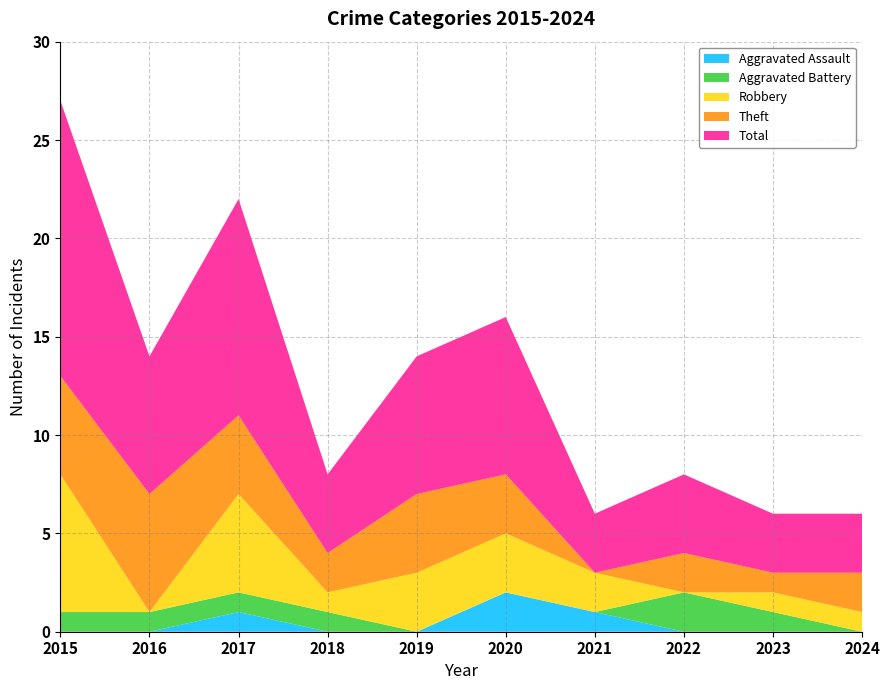

Reading left to right, what are all the values shown in this chart?

Aggravated Assault: 2015=0	2016=0	2017=1	2018=0	2019=0	2020=2	2021=1	2022=0	2023=0	2024=0
Aggravated Battery: 2015=1	2016=1	2017=1	2018=1	2019=0	2020=0	2021=0	2022=2	2023=1	2024=0
Robbery: 2015=7	2016=0	2017=5	2018=1	2019=3	2020=3	2021=2	2022=0	2023=1	2024=1
Theft: 2015=5	2016=6	2017=4	2018=2	2019=4	2020=3	2021=0	2022=2	2023=1	2024=2
Total: 2015=14	2016=7	2017=11	2018=4	2019=7	2020=8	2021=3	2022=4	2023=3	2024=3